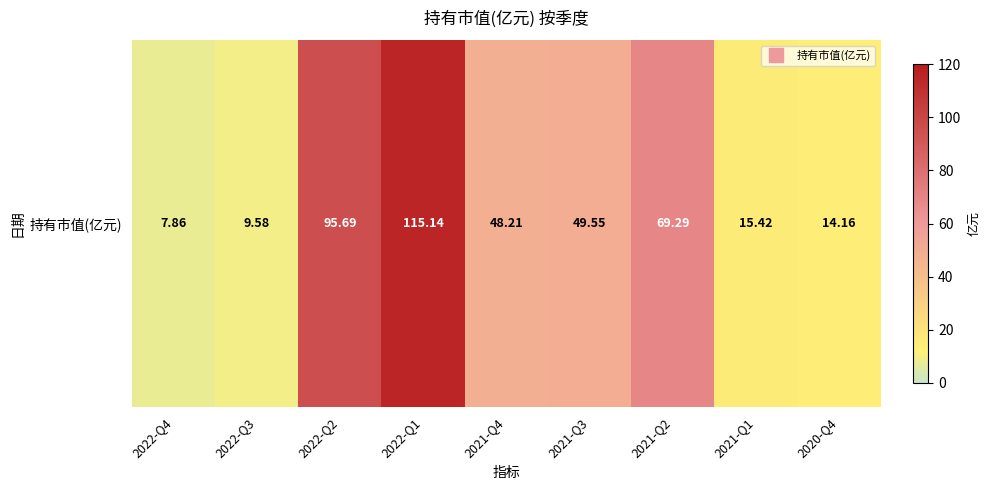

True or false: the data shows 115.1 at 2022-Q1.

True